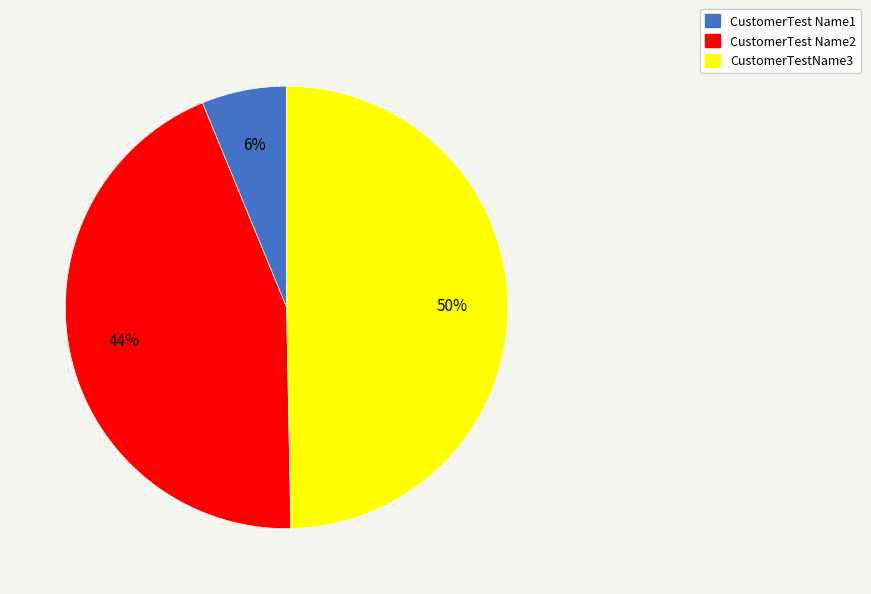

To the nearest percent, what portion does CustomerTest Name1 represent?

6%